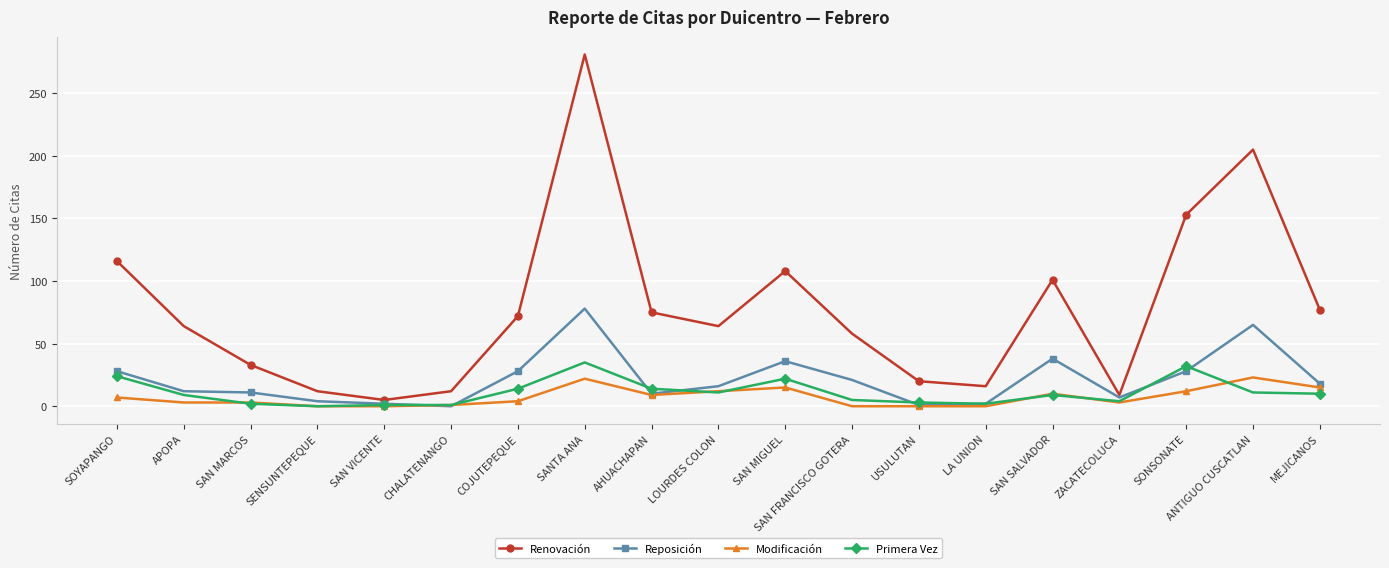

True or false: Primera Vez has more than 2 points higher than both neighbors.

True